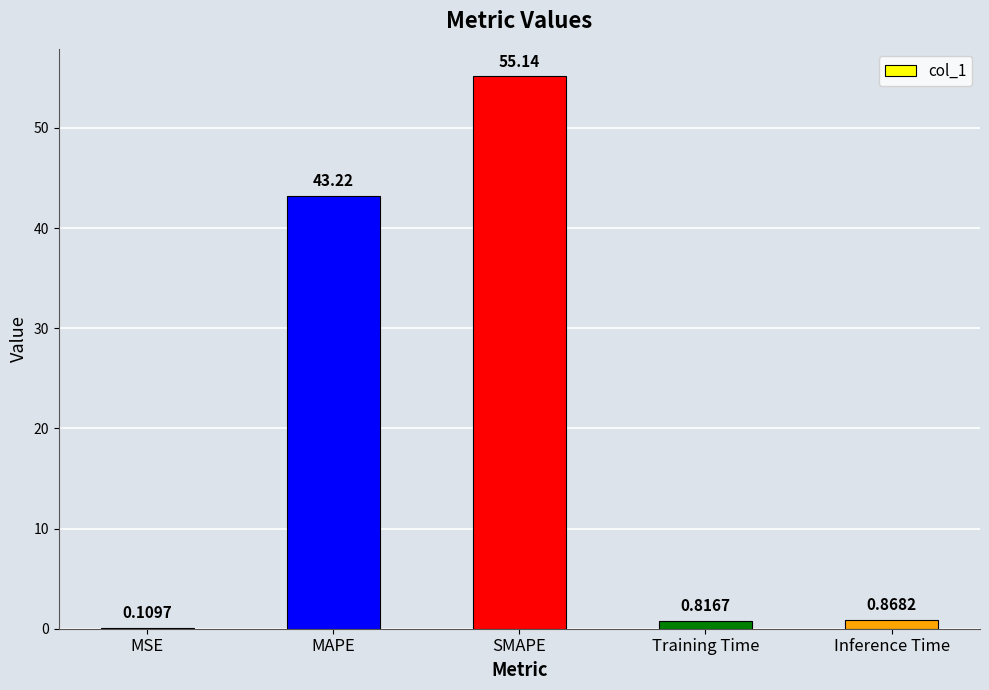

What is the average value?

20.0